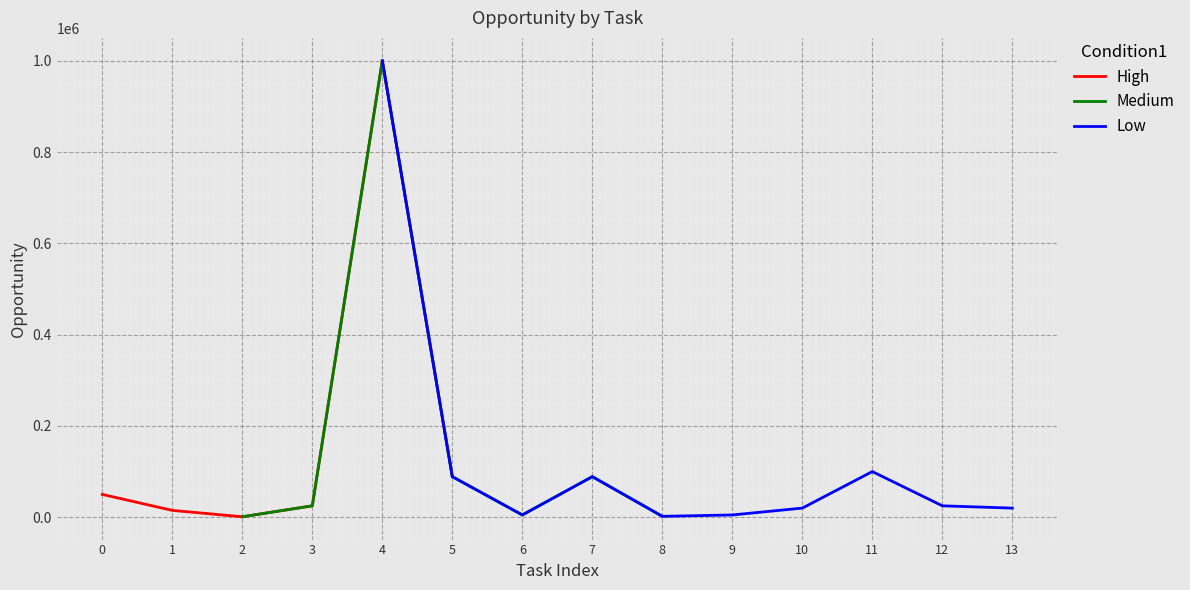

How many values exceed 25000?

5